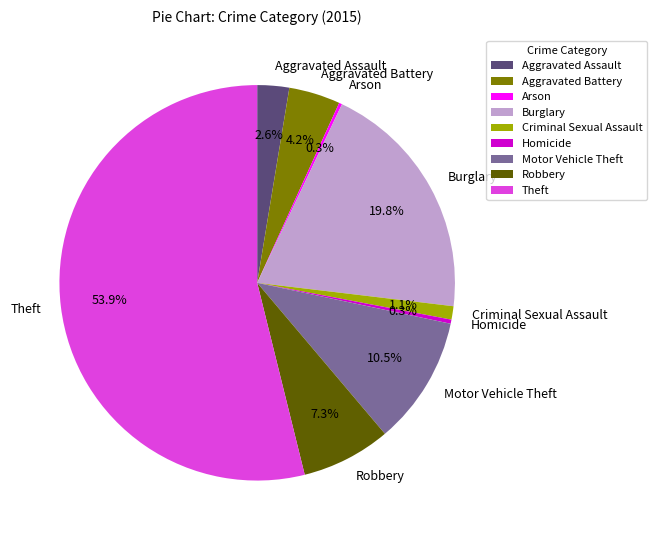

Does Burglary account for over 50% of the chart?

No